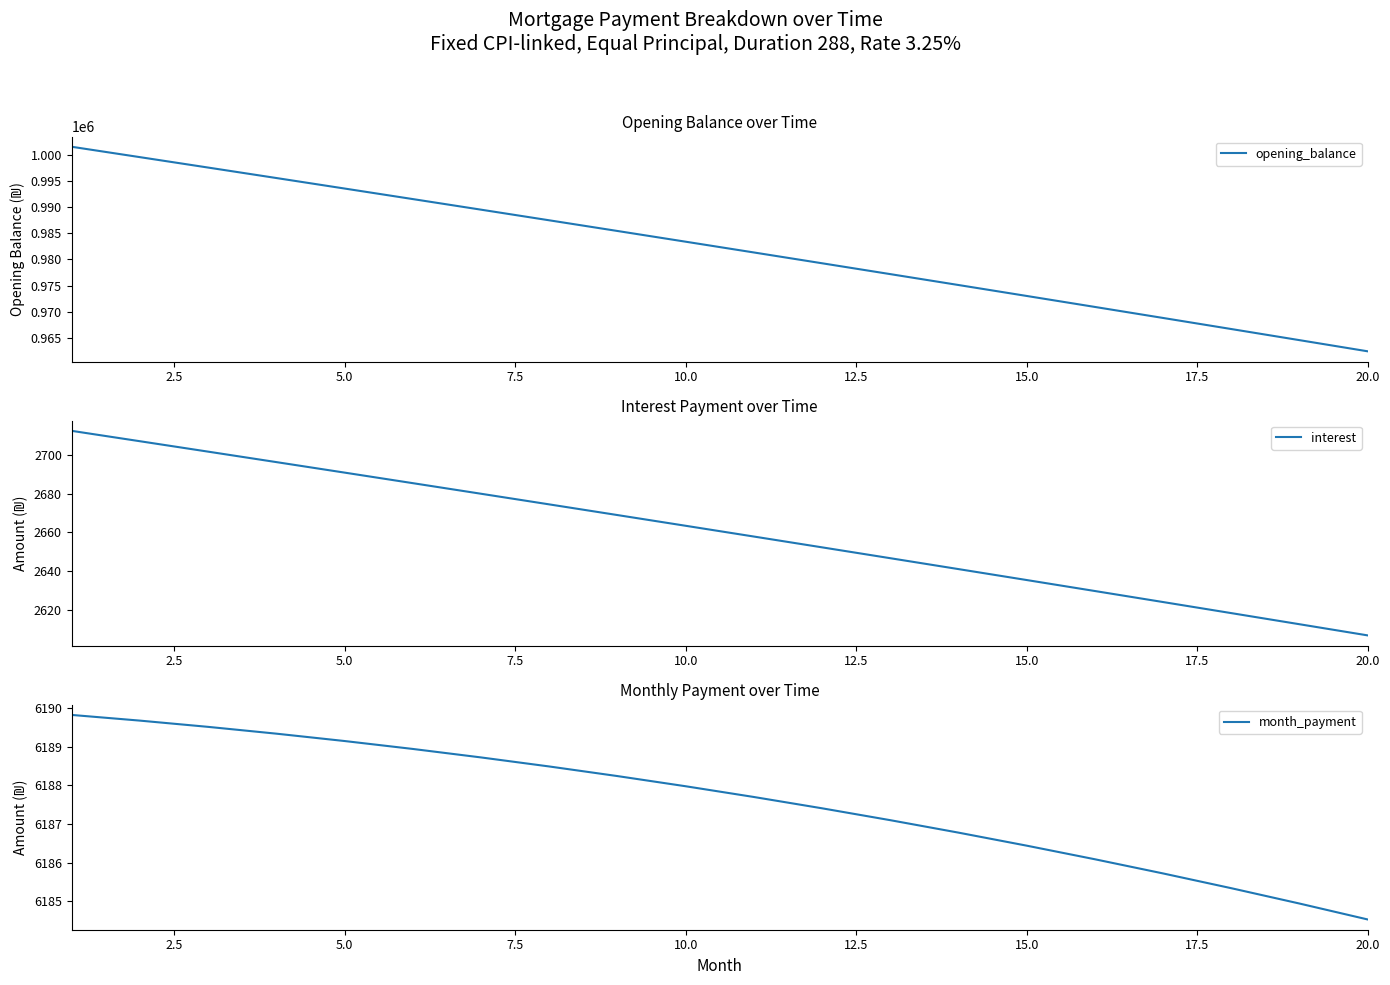

How many lines are shown in the chart?

3